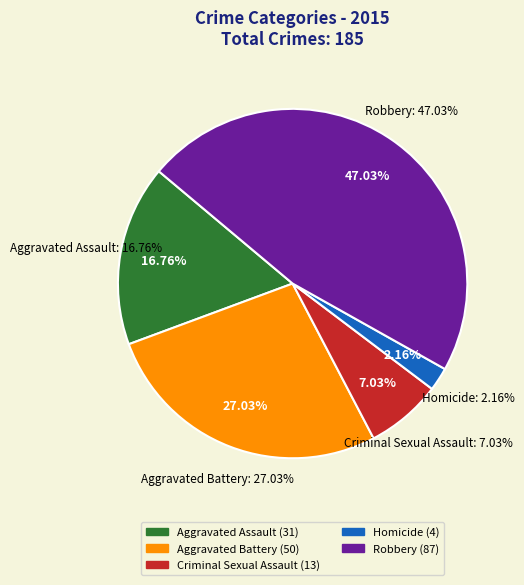

To the nearest percent, what is the difference between the Criminal Sexual Assault and Robbery slice percentages?

40%